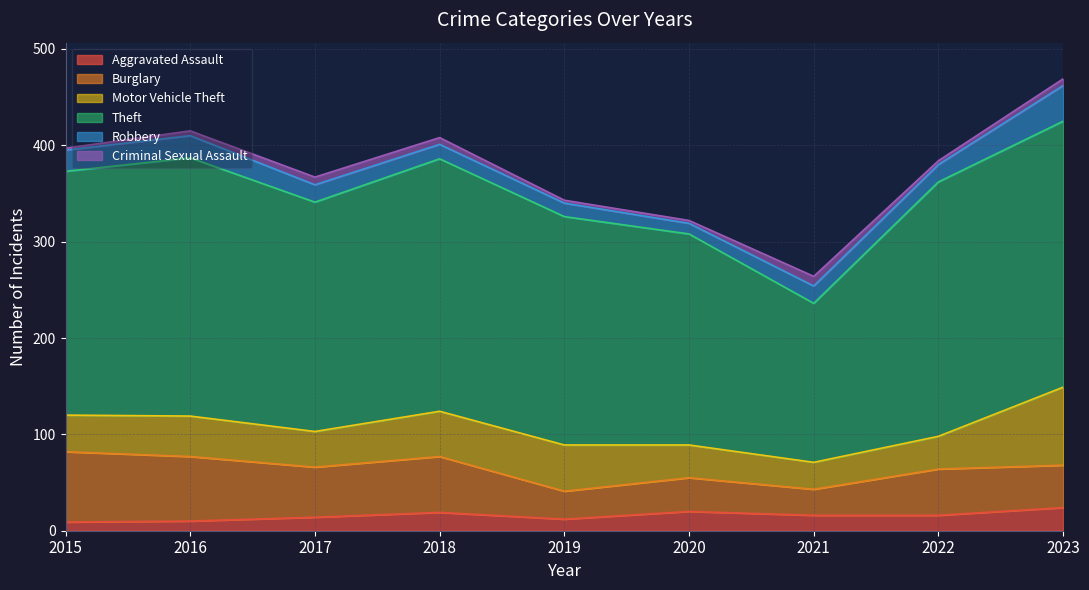

Reading left to right, extract all data points from this chart.

Aggravated Assault: 9	10	14	19	12	20	16	16	24
Burglary: 73	67	52	58	29	35	27	48	44
Motor Vehicle Theft: 38	42	37	47	48	34	28	34	81
Theft: 253	268	238	262	237	219	165	264	276
Robbery: 22	23	18	15	14	11	18	18	37
Criminal Sexual Assault: 2	5	8	7	3	3	10	4	7